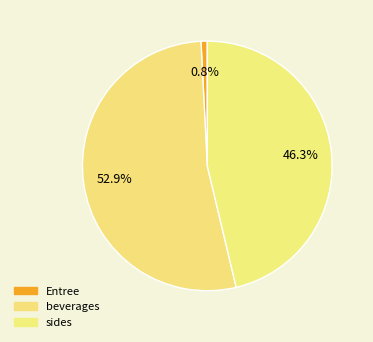

How many slices are in this pie chart?

3